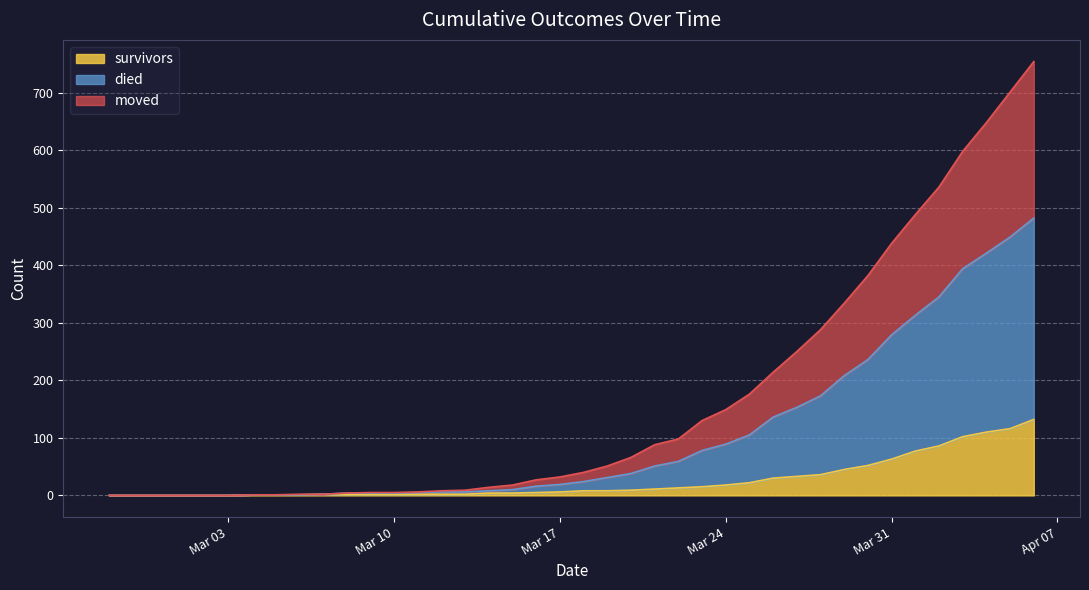

What is the value of the moved point at the 26th from the left?

130